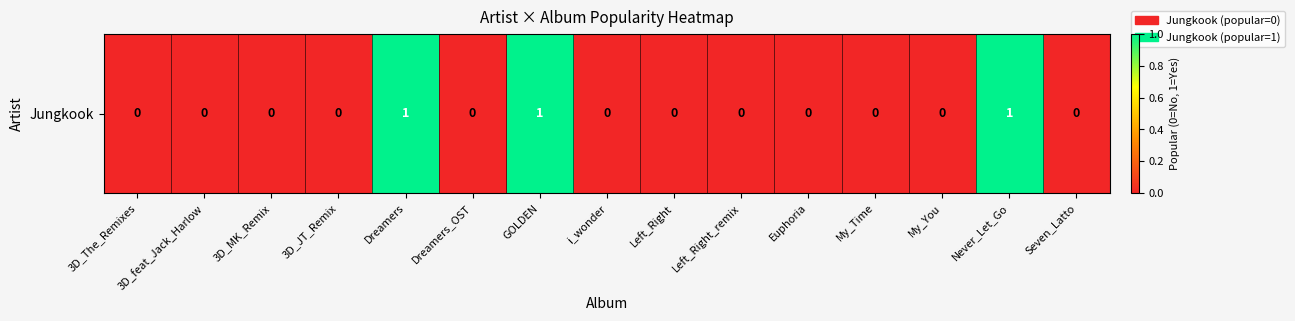

Is it true that the value at 3D_MK_Remix is 1?

False